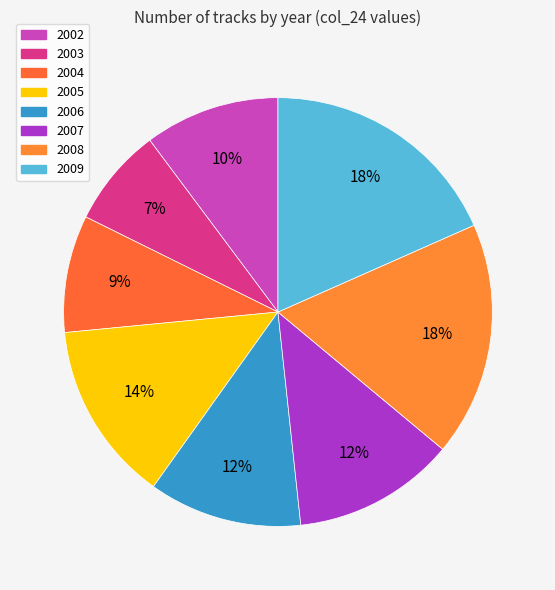

The 2006 slice represents 12% of the pie. True or false?

True